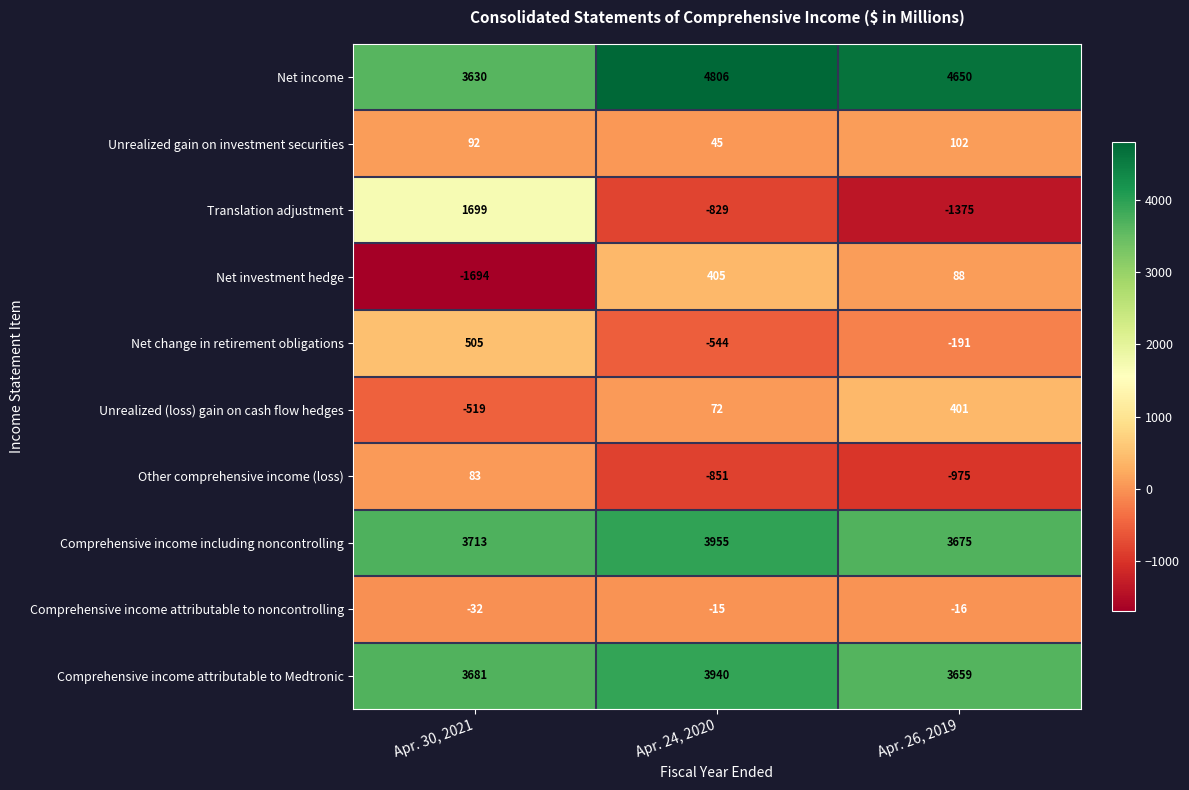

What is the total value across all series at Apr. 24, 2020?

10984